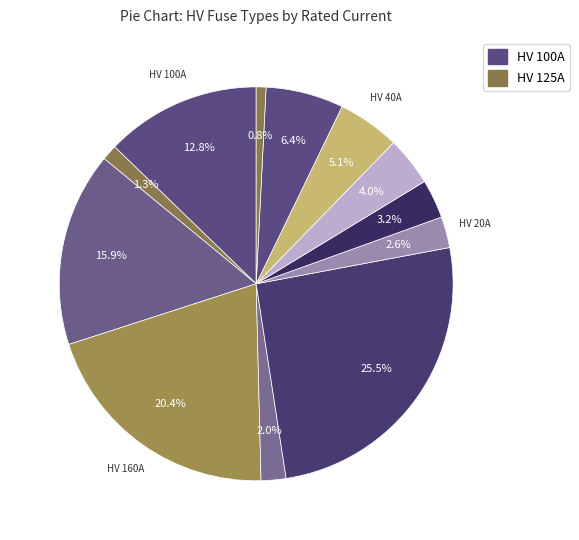

How many segments does this pie chart have?

12